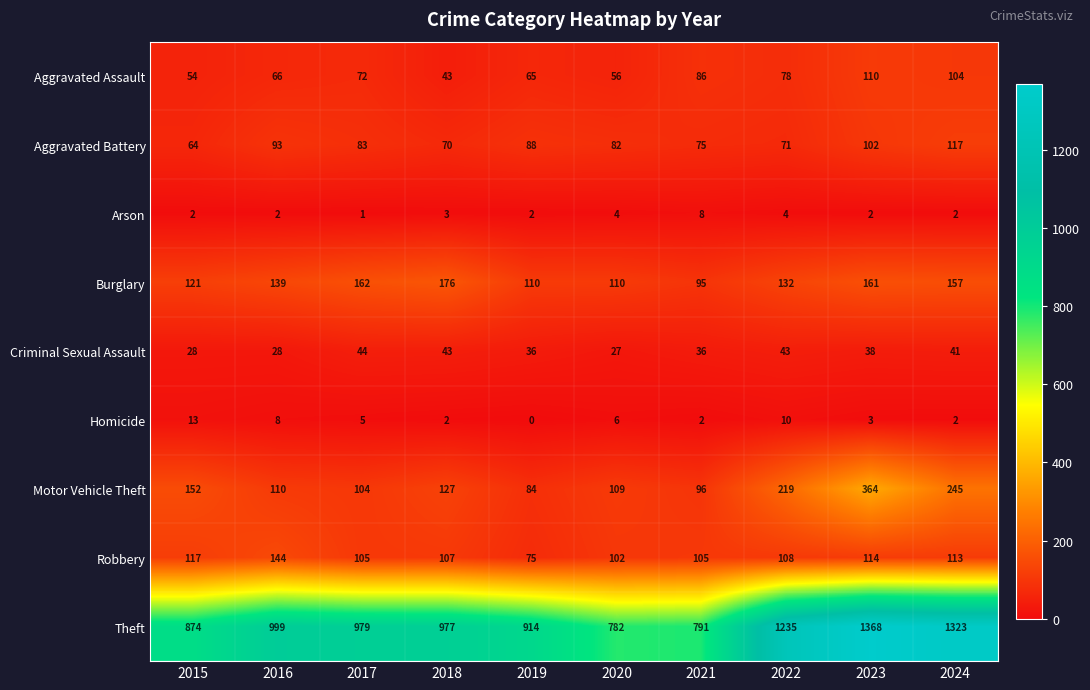

Rank the series at 2020 from lowest to highest value.

Arson, Homicide, Criminal Sexual Assault, Aggravated Assault, Aggravated Battery, Robbery, Motor Vehicle Theft, Burglary, Theft